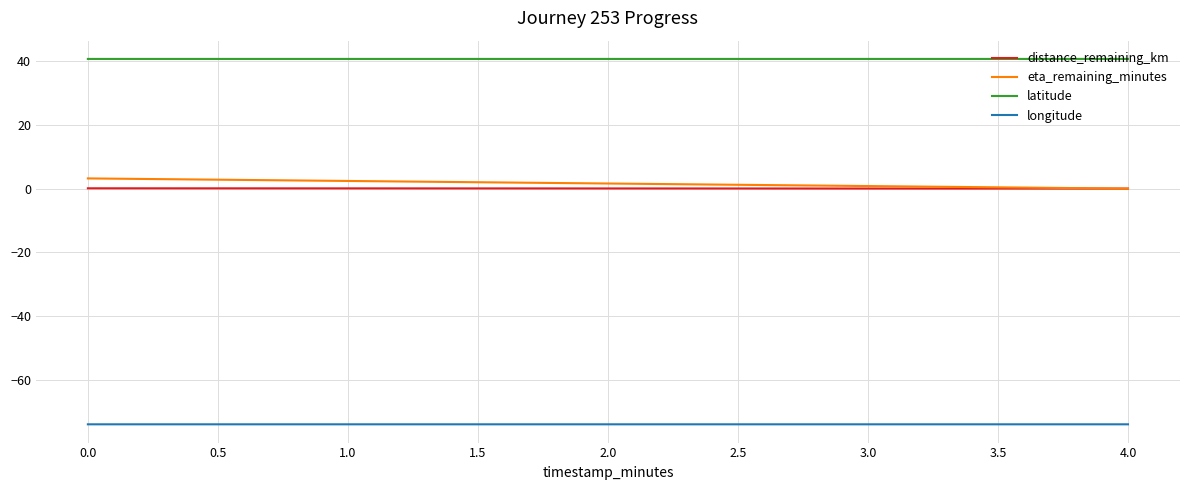

What is the sum of all latitude values?

122.1